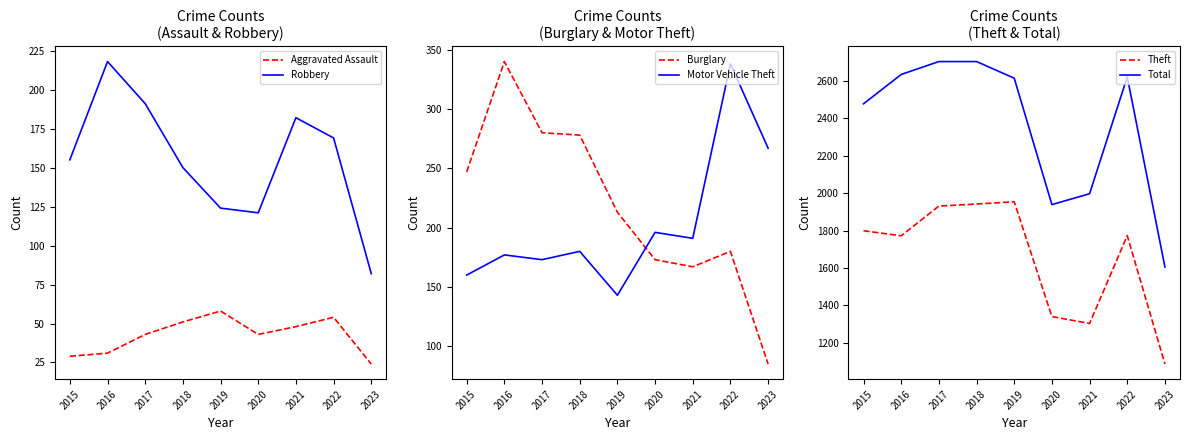

Rank the series at 2021 from lowest to highest value.

Aggravated Assault, Burglary, Robbery, Motor Vehicle Theft, Theft, Total